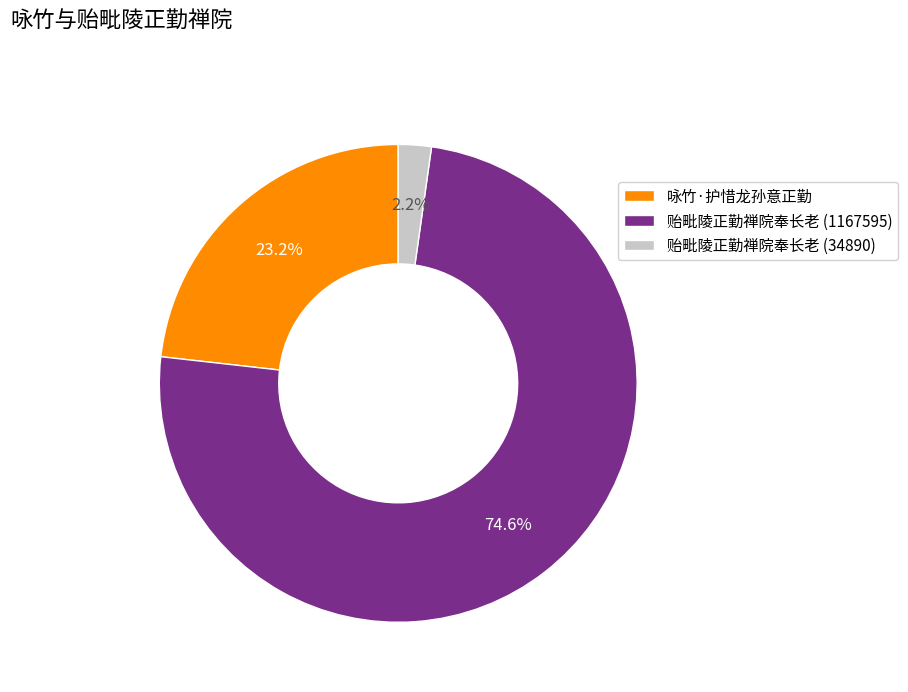

Combined, what portion of the pie is 咏竹·护惜龙孙意正勤 and 贻毗陵正勤禅院奉长老 (34890)?

25.4%